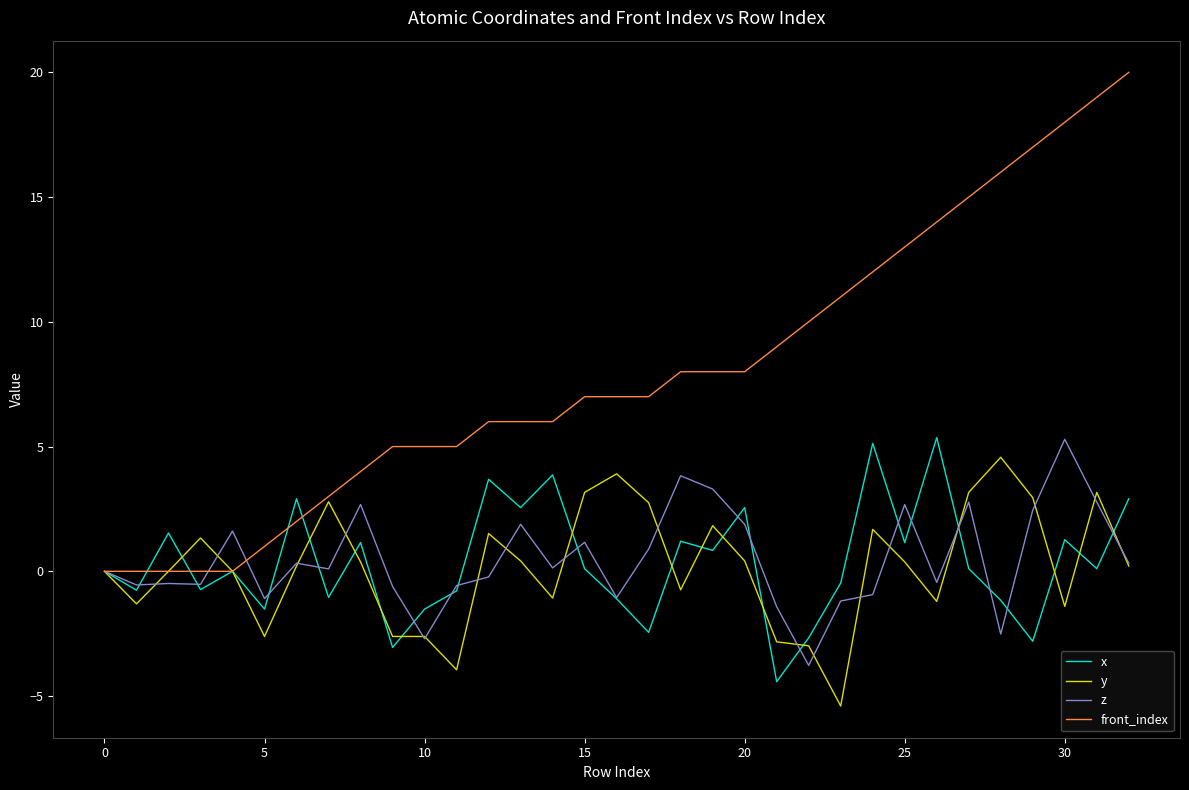

What is the minimum value shown in the chart?

-5.4